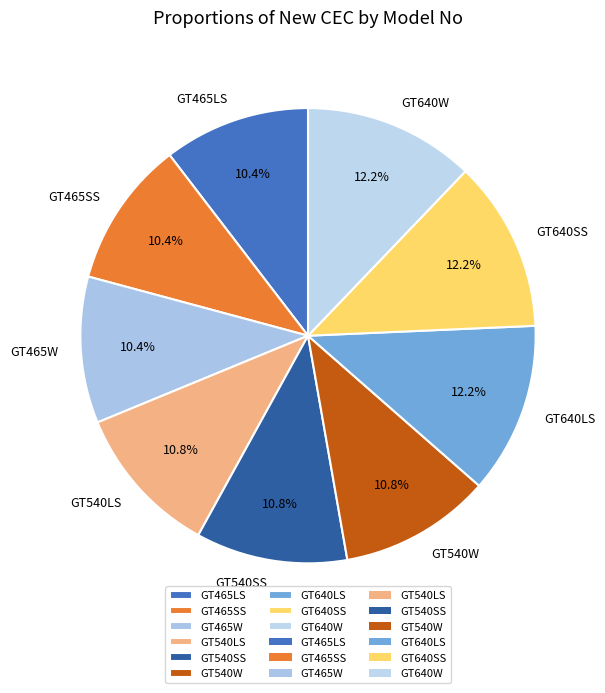

Count the number of slices in the pie.

9